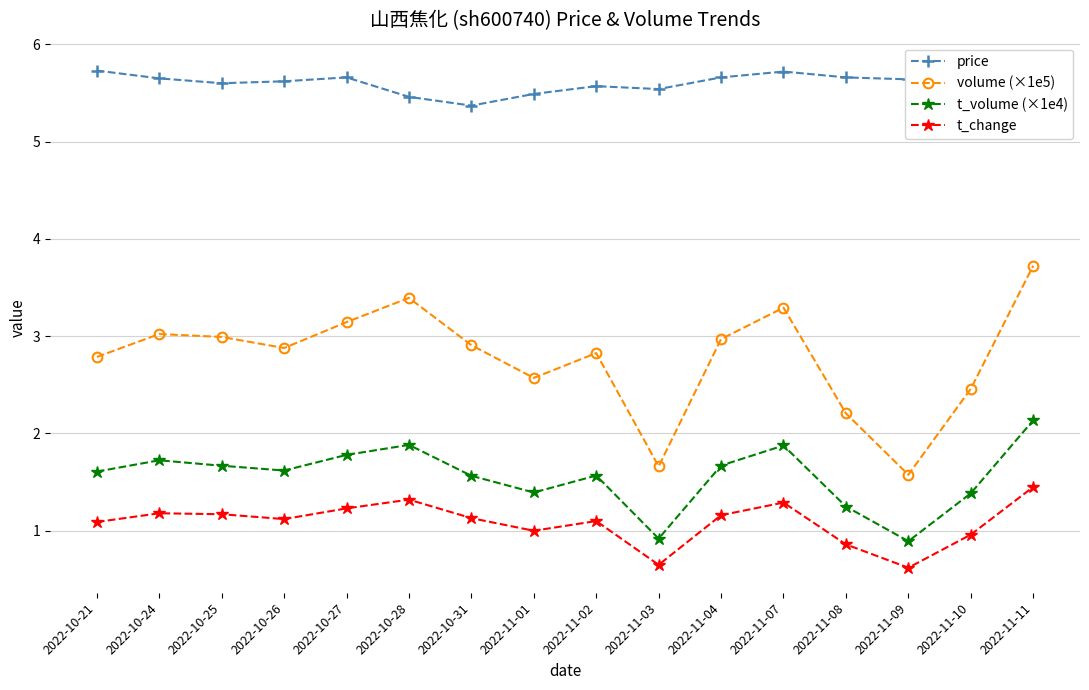

What is the total value across all series at 2022-11-02?

11.1